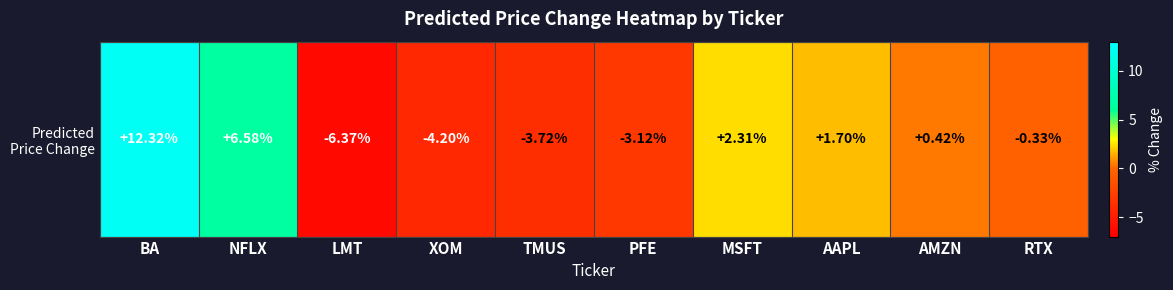

Rank the categories by value from highest to lowest.

BA, NFLX, MSFT, AAPL, AMZN, RTX, PFE, TMUS, XOM, LMT